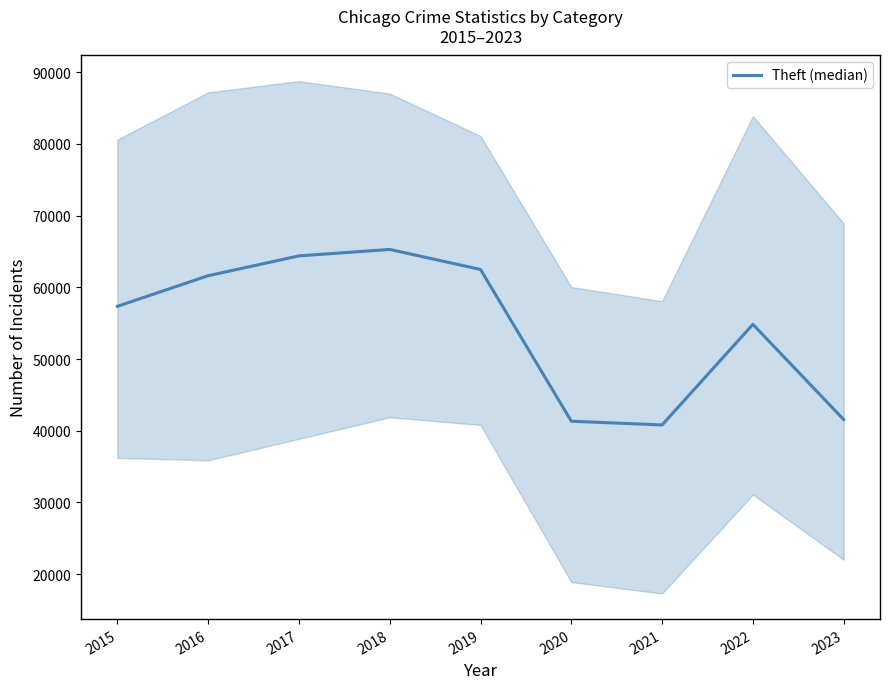

How many values are below 57350?

4